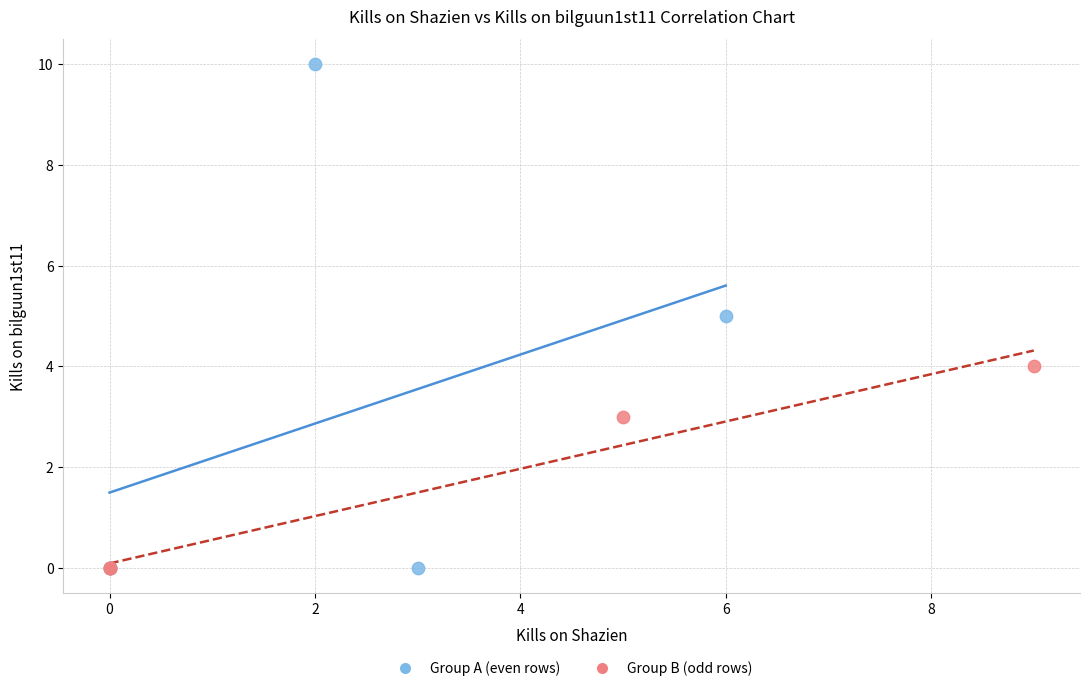

Which series has the widest spread of Y values?

Group A (even rows)